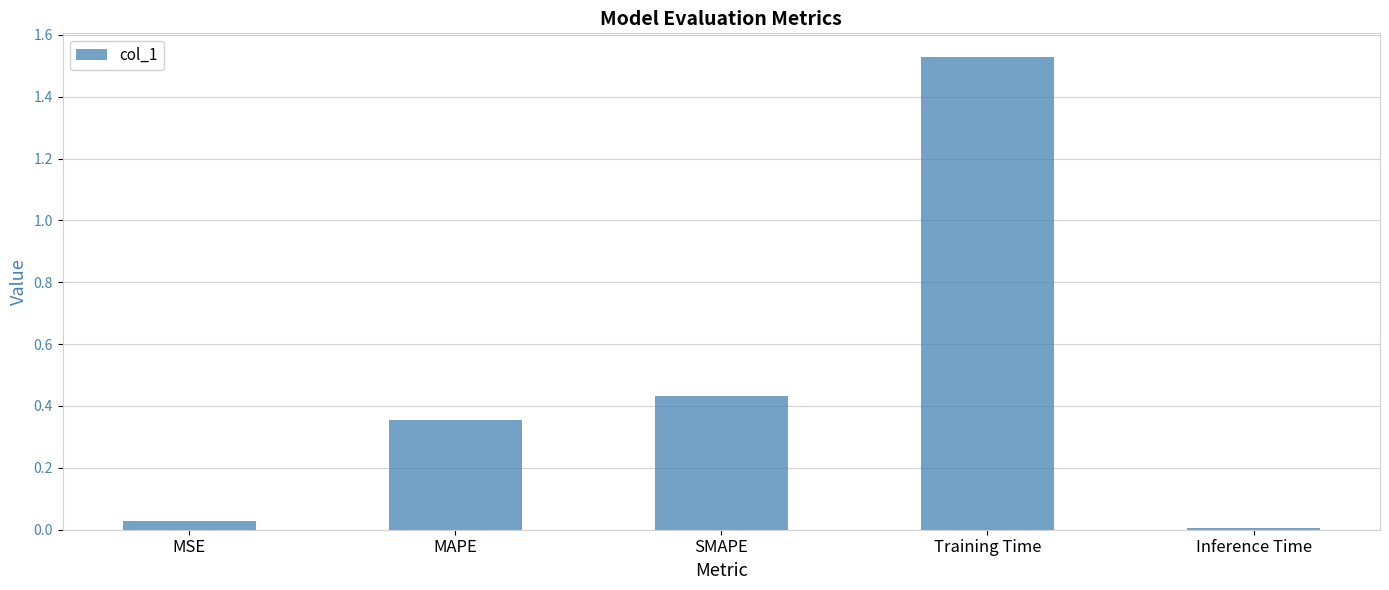

The chart shows a value of 0.0 at MSE. True or false?

True